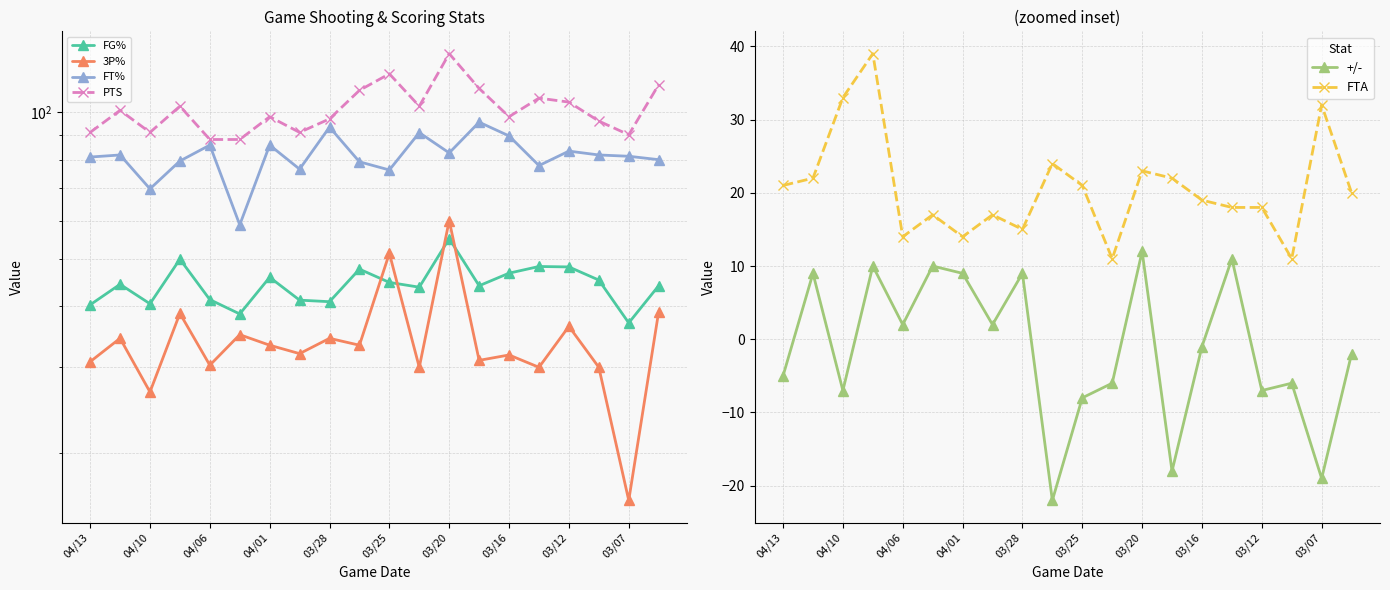

The +/- series shows 9 at 03/28. True or false?

True